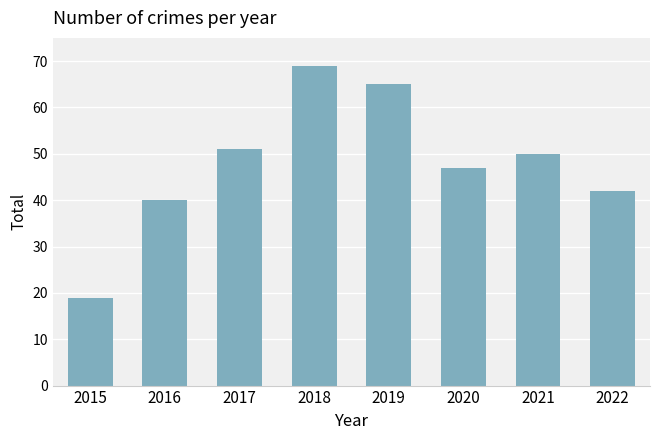

Where is the data nearest to the value 44?

2022